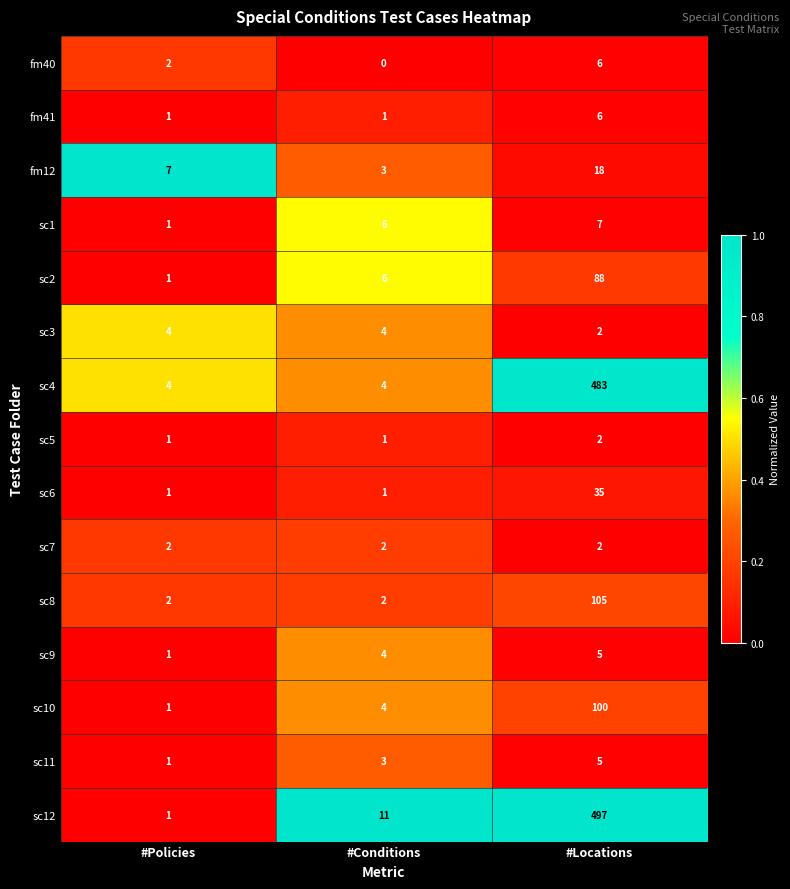

Which series changed the most between #Policies and #Locations?

sc12